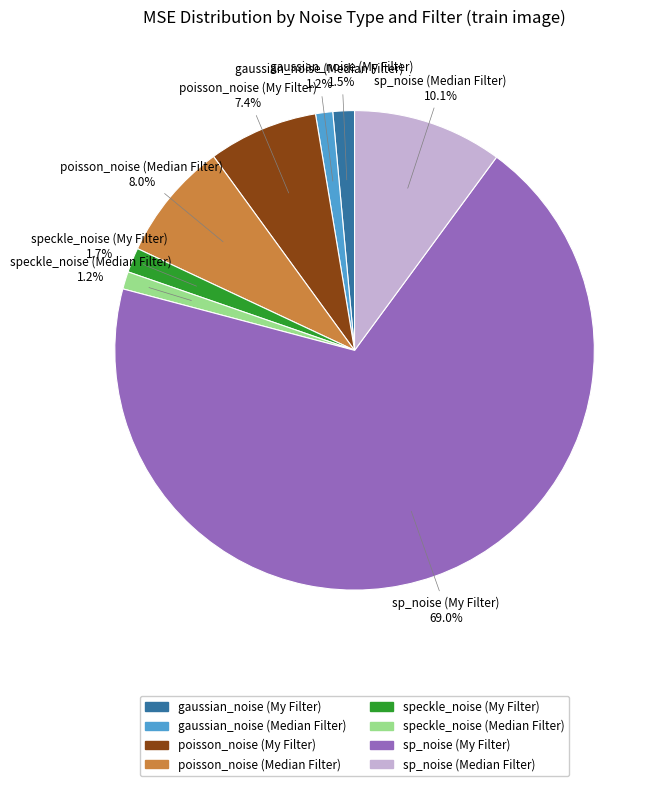

Is sp_noise (My Filter) the majority of the pie?

Yes